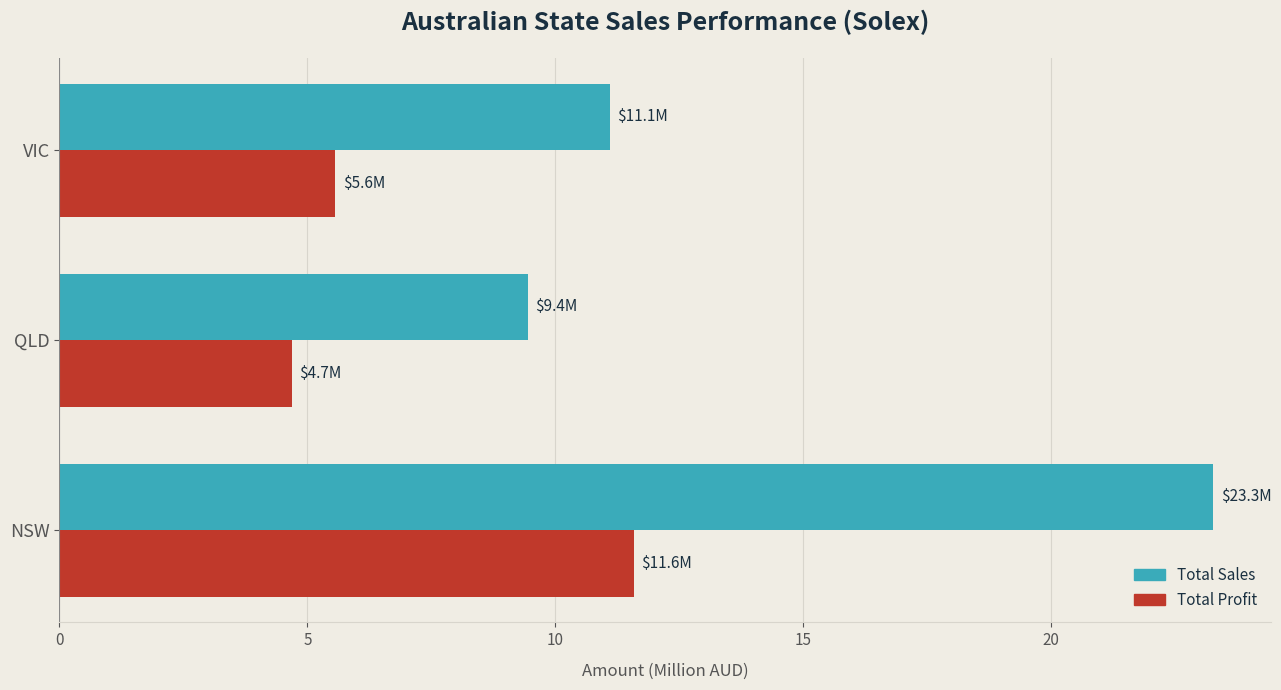

What is the total value across all series at NSW?

34.9